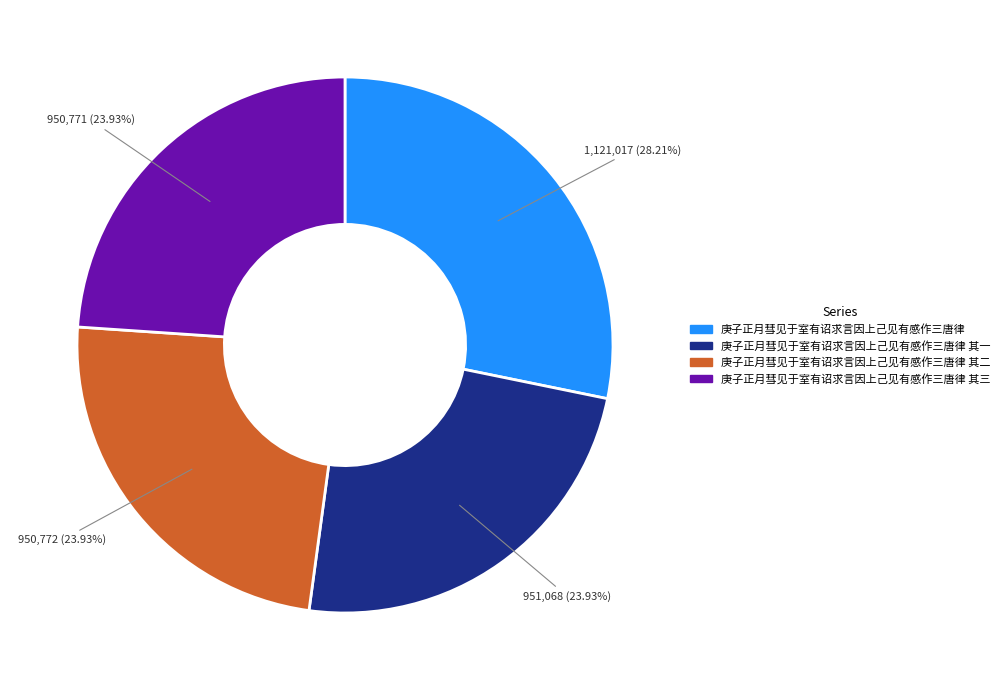

Does any single category account for the majority?

No